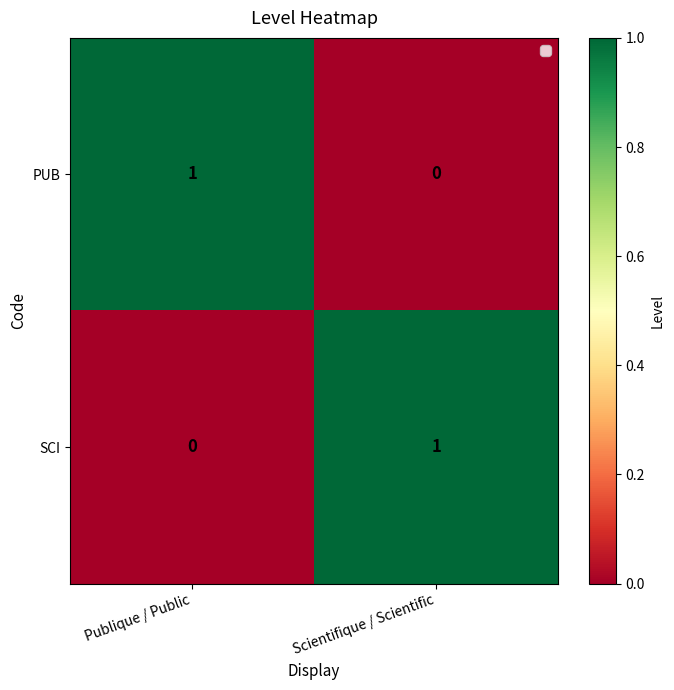

What is the maximum value shown in the chart?

1